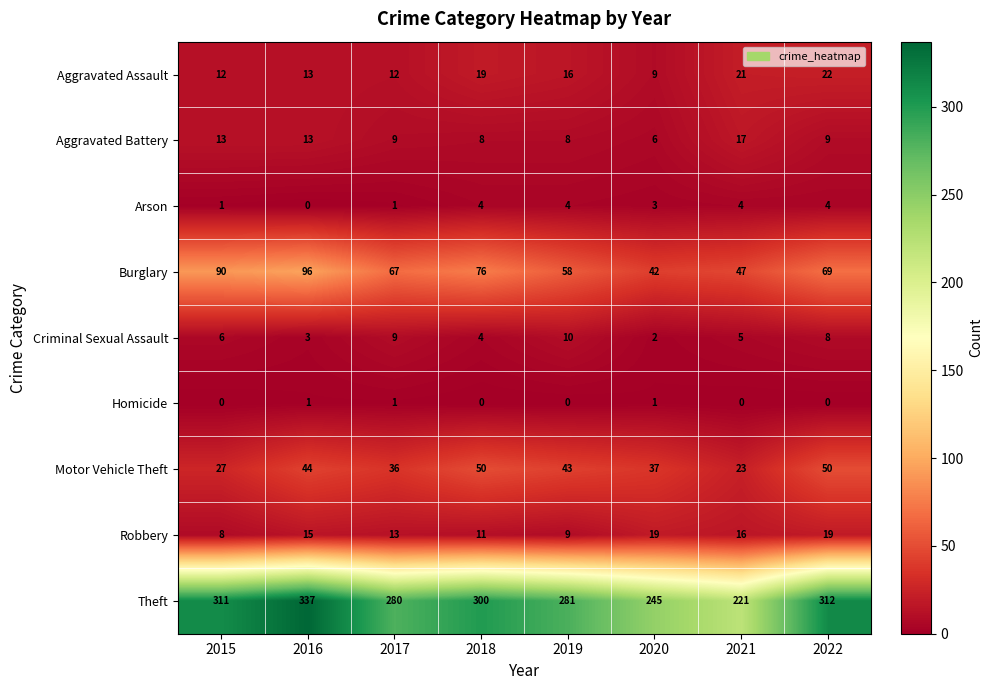

Is it true that Theft equals 569 at 2016?

False